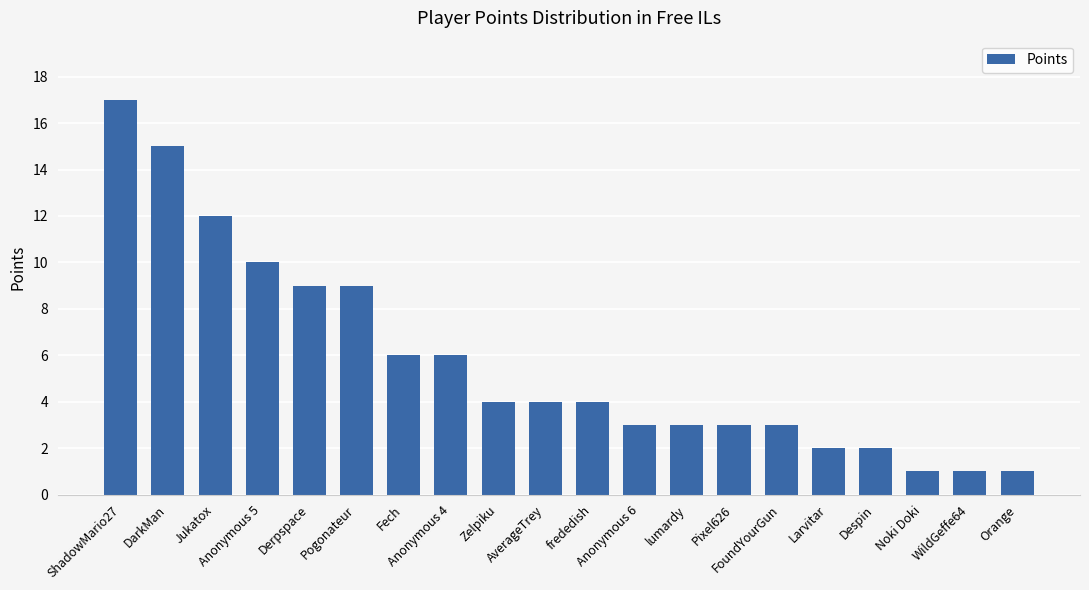

What is the value of the 8th bar from the left?

6